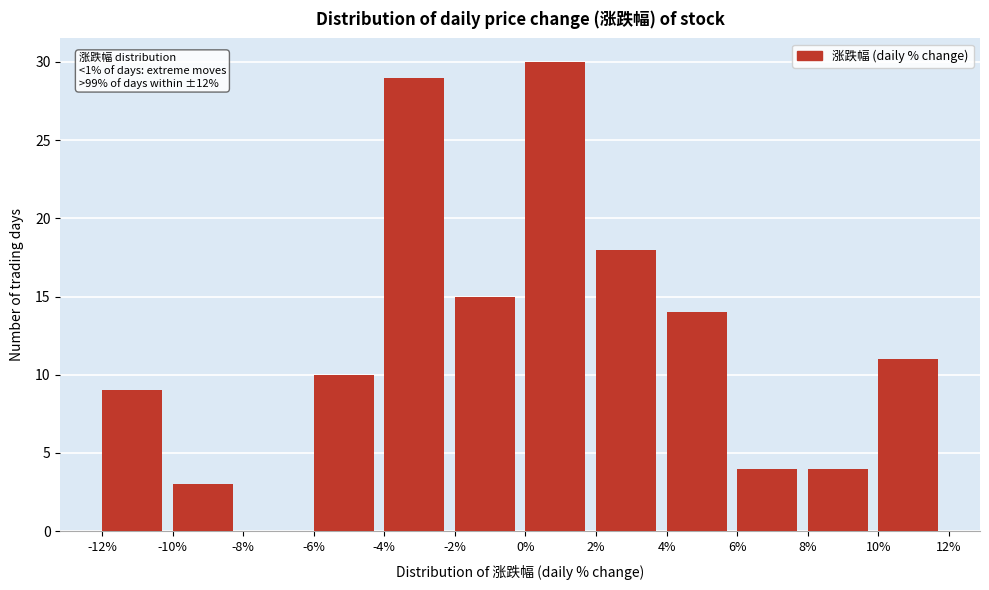

Over which range of the x-axis is the bar tallest?

0% to 2%